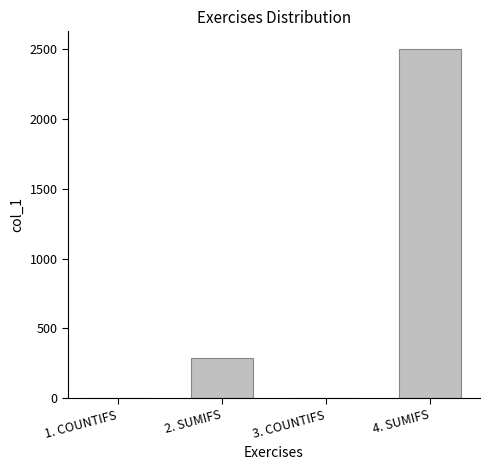

Where is the data nearest to the value 1251?

2. SUMIFS